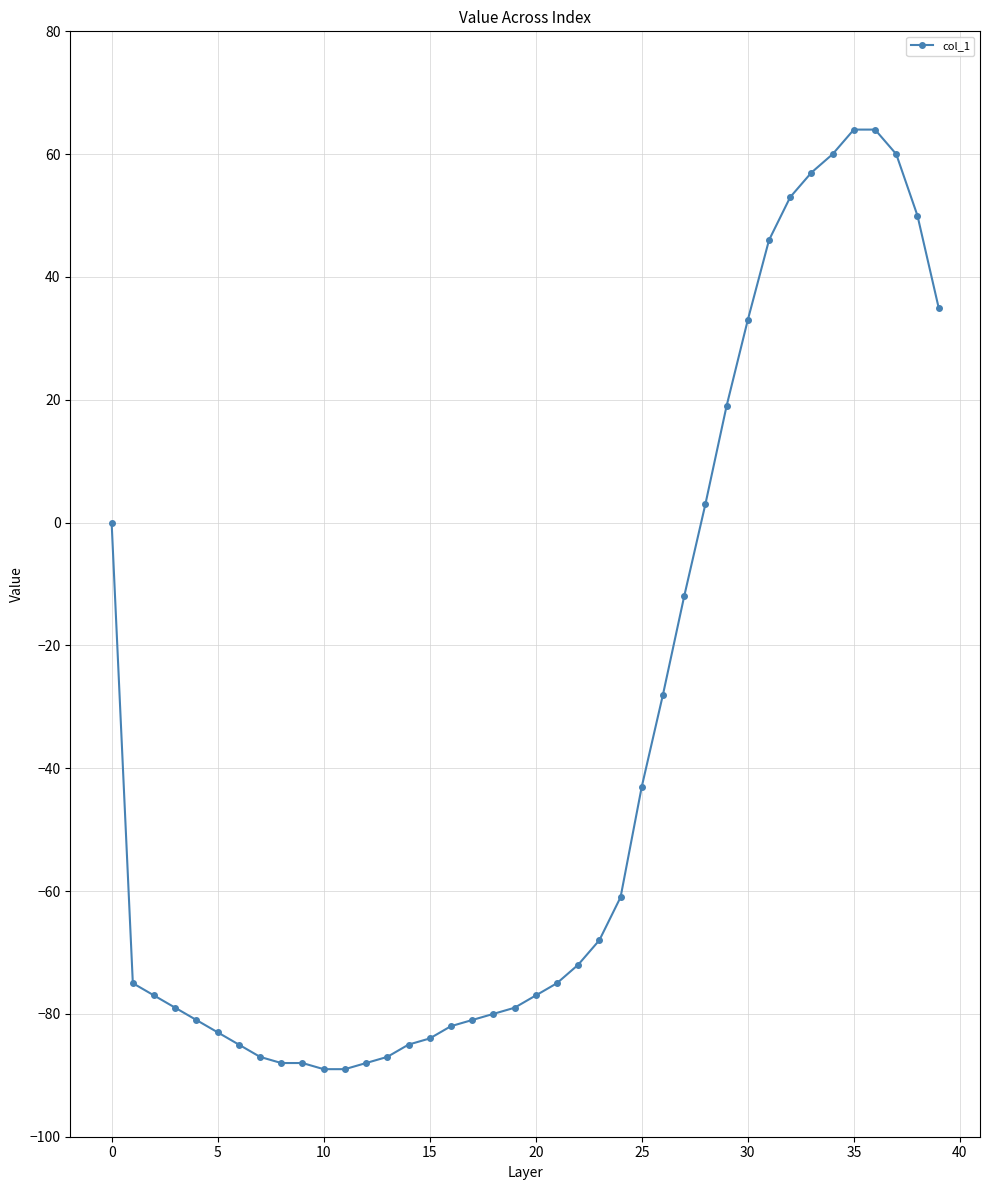

Is this an area chart (filled region under the line)?

No